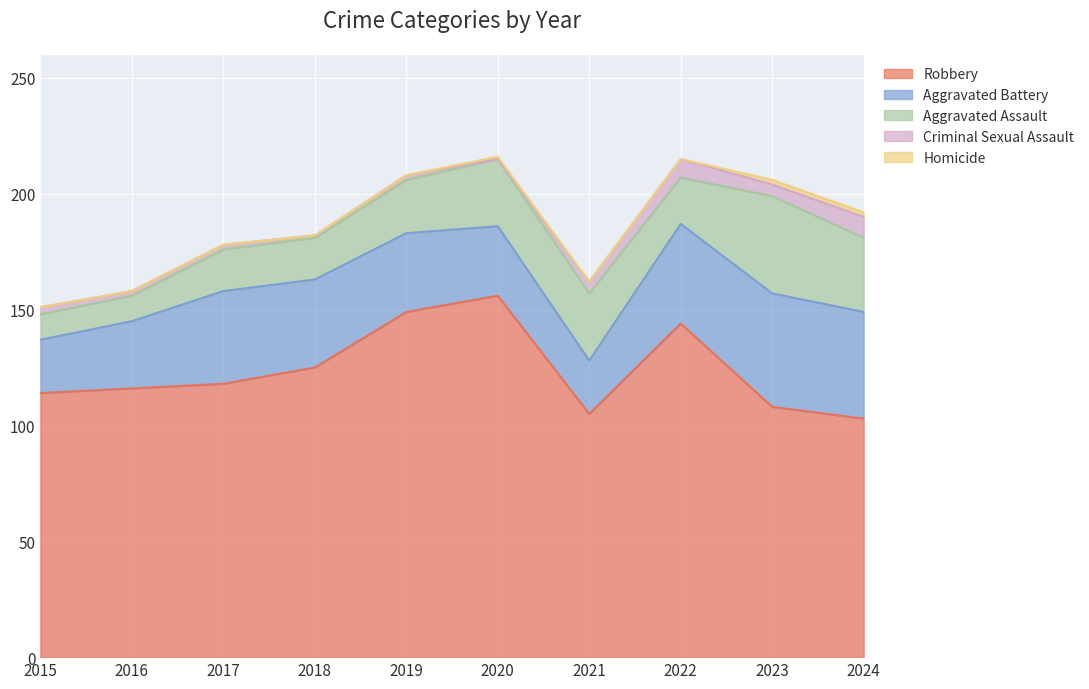

True or false: Aggravated Battery has more than 1 points higher than both neighbors.

True